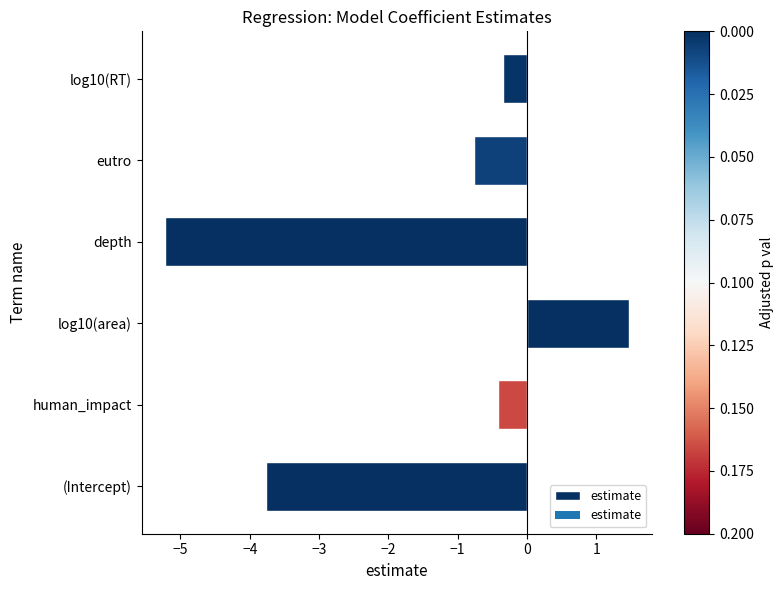

At which label is the value closest to -1?

eutro